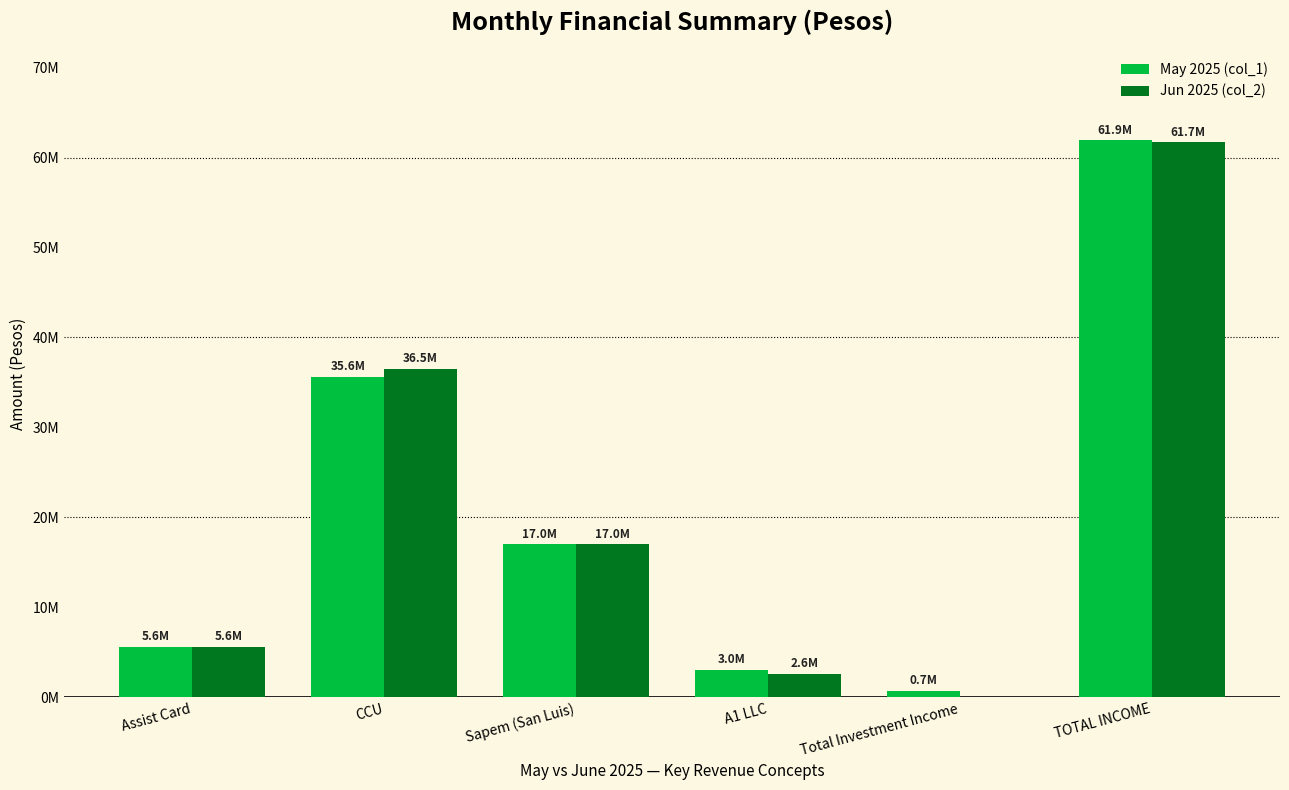

What position from the left is Assist Card?

1